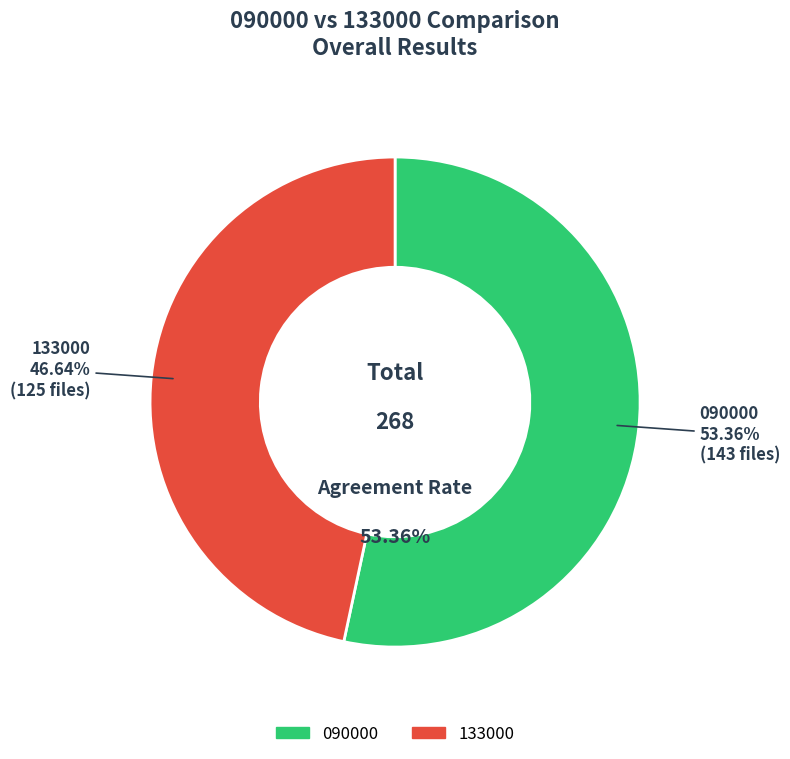

The 090000 slice represents 53% of the pie. True or false?

True